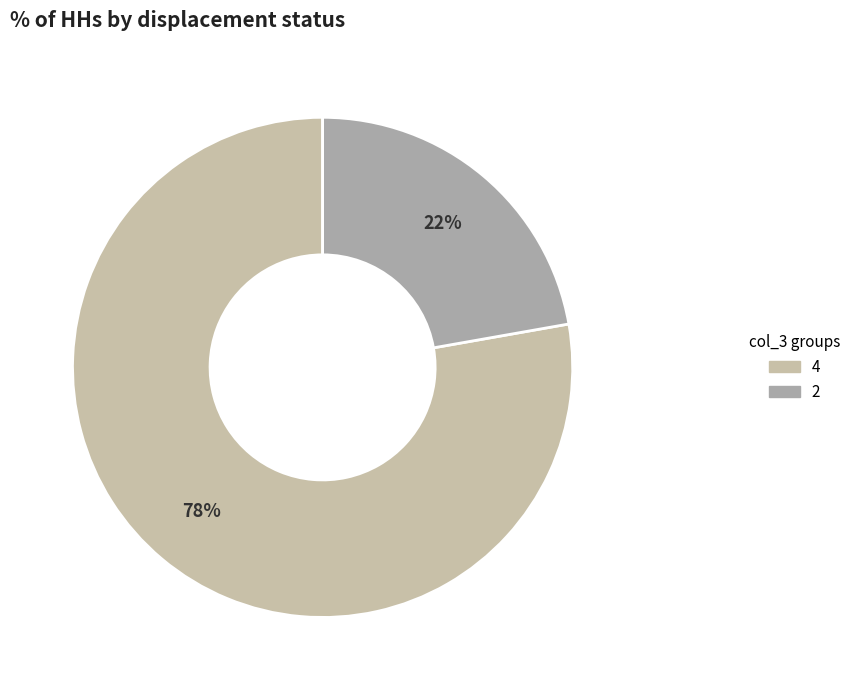

To the nearest percent, what is the average slice percentage?

50%